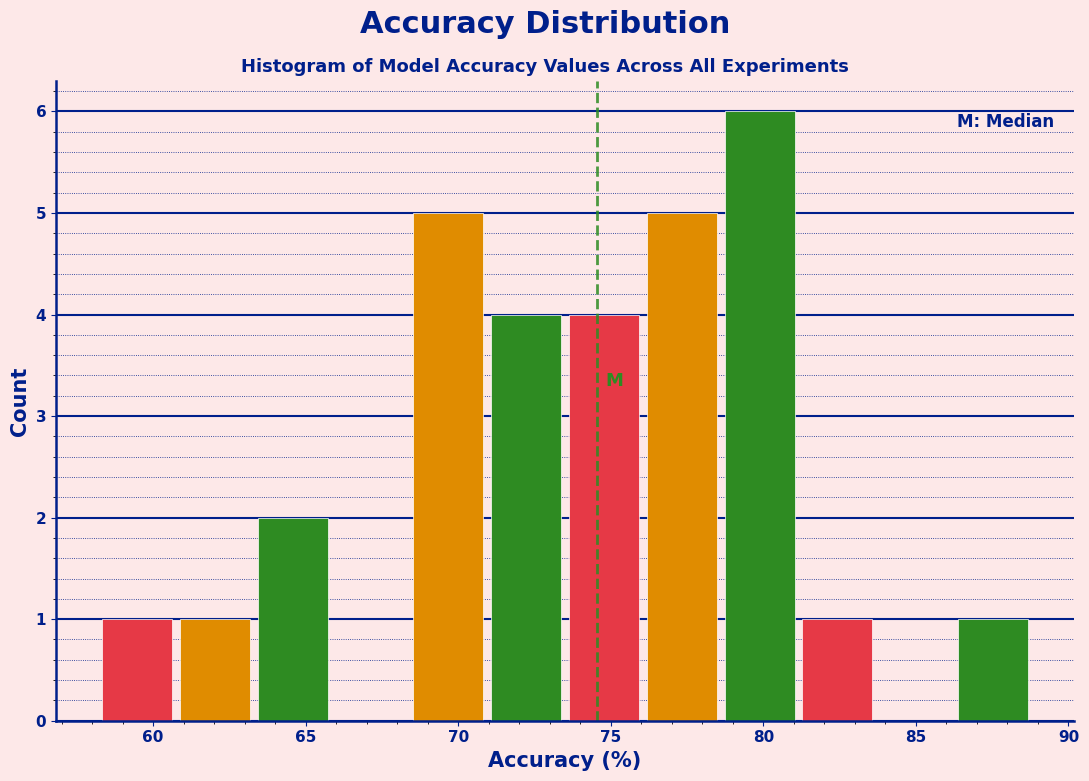

How tall is the bar that spans 71.0 to 73.5 on the x-axis? Neither the bar edges nor the heights are printed on the chart, so give them approximately, as read against the axes.

4